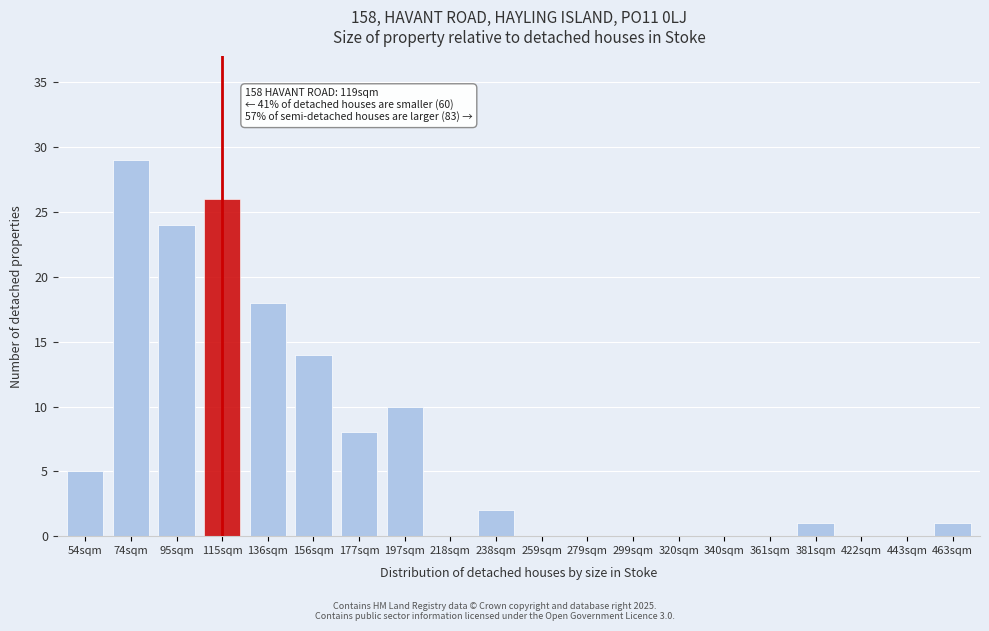

Reading left to right, list all the values displayed in this chart.

54sqm=5	74sqm=29	95sqm=24	115sqm=26	136sqm=18	156sqm=14	177sqm=8	197sqm=10	218sqm=0	238sqm=2	259sqm=0	279sqm=0	299sqm=0	320sqm=0	340sqm=0	361sqm=0	381sqm=1	422sqm=0	443sqm=0	463sqm=1